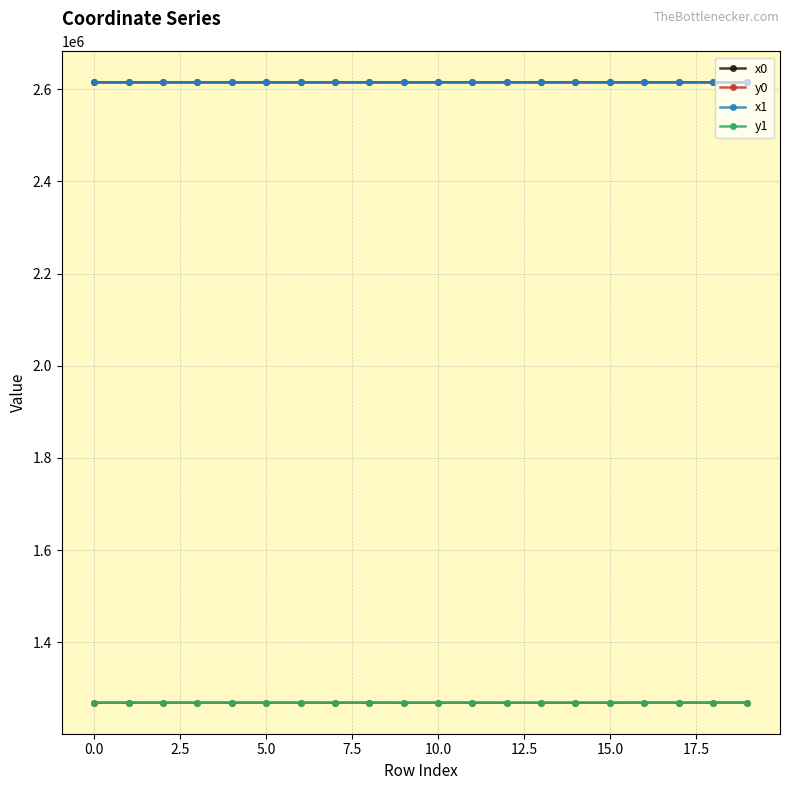

True or false: y0 and x1 intersect in this chart.

False